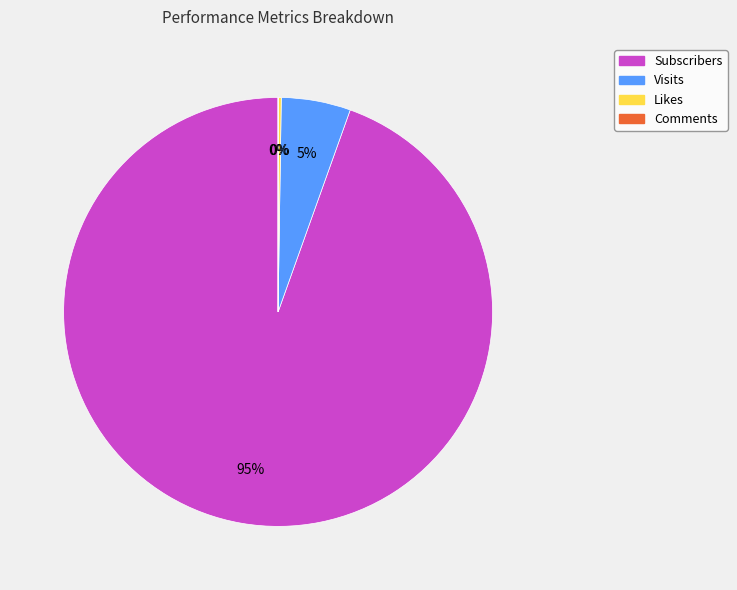

Is it true that Subscribers is 95% of the pie?

True